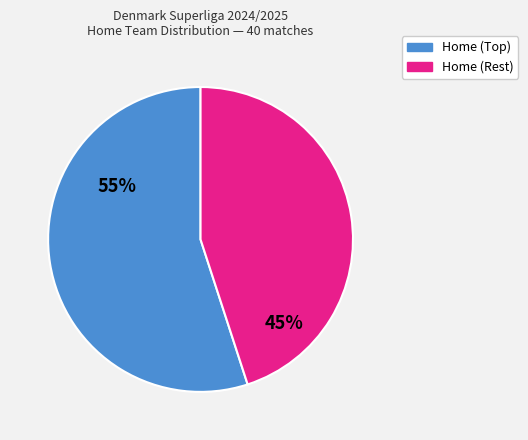

Does any single category account for the majority?

Yes